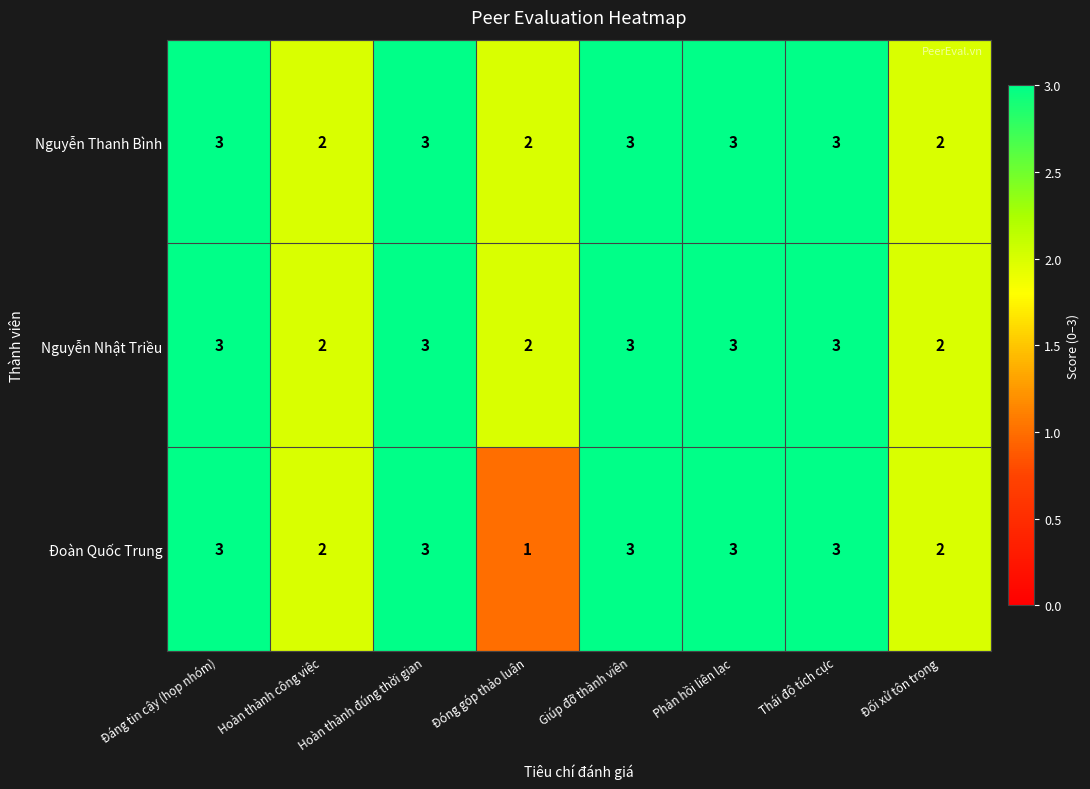

True or false: Nguyễn Nhật Triều has a value of 2 at Đáng tin cậy (họp nhóm).

False